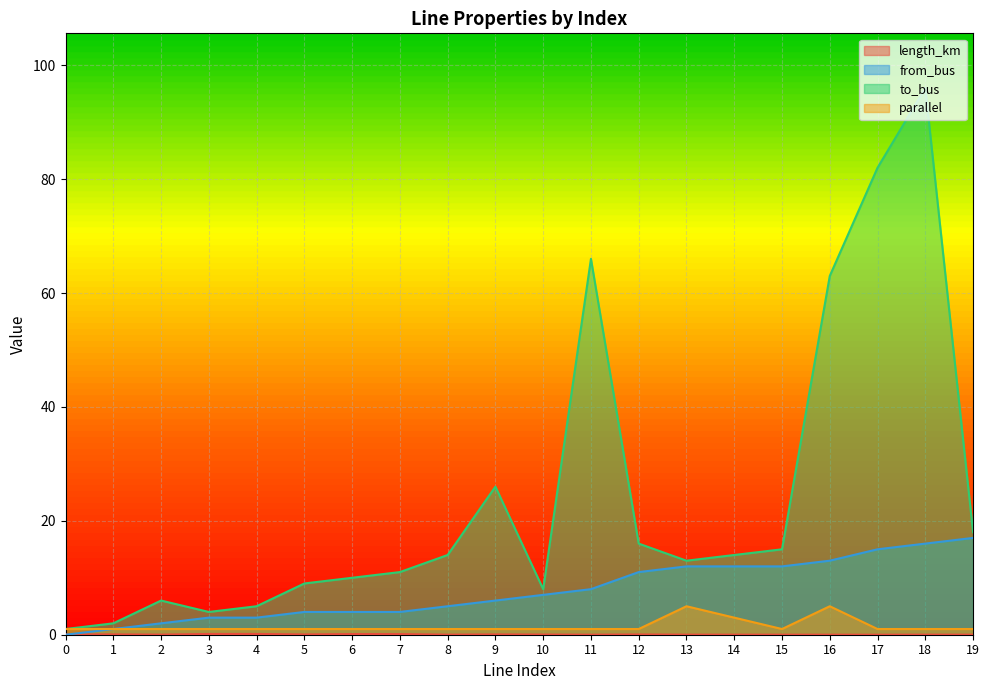

True or false: from_bus has more than 2 points higher than both neighbors.

False